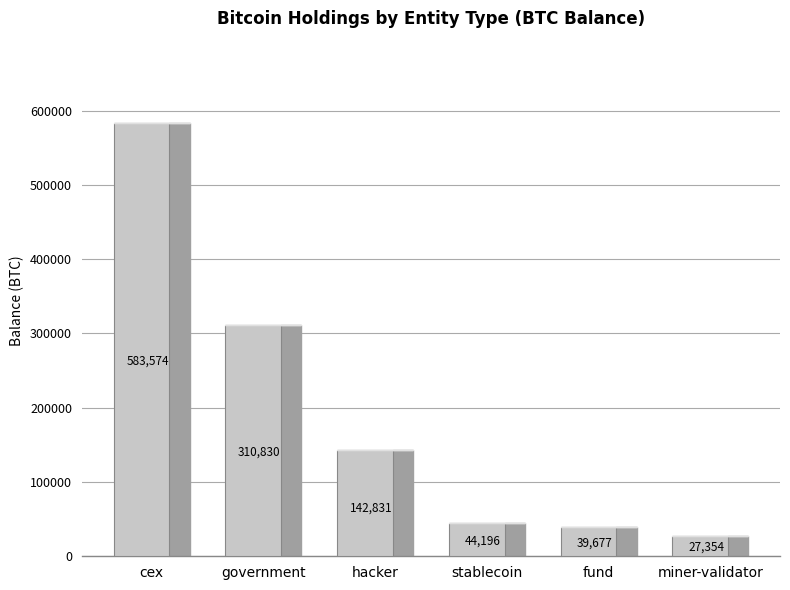

What is the greatest value displayed?

583574.5